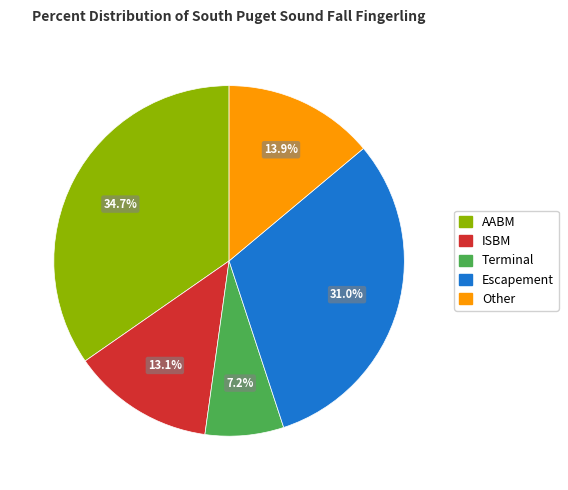

How many segments does this pie chart have?

5